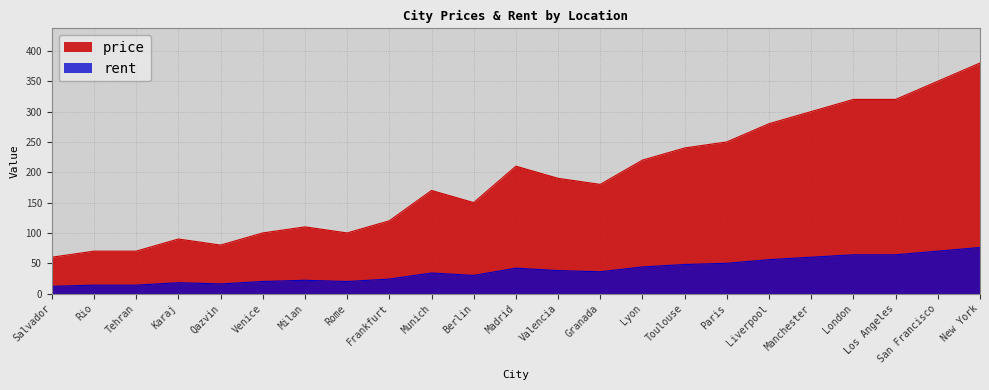

List the series in order of their overall mean, highest first.

price, rent